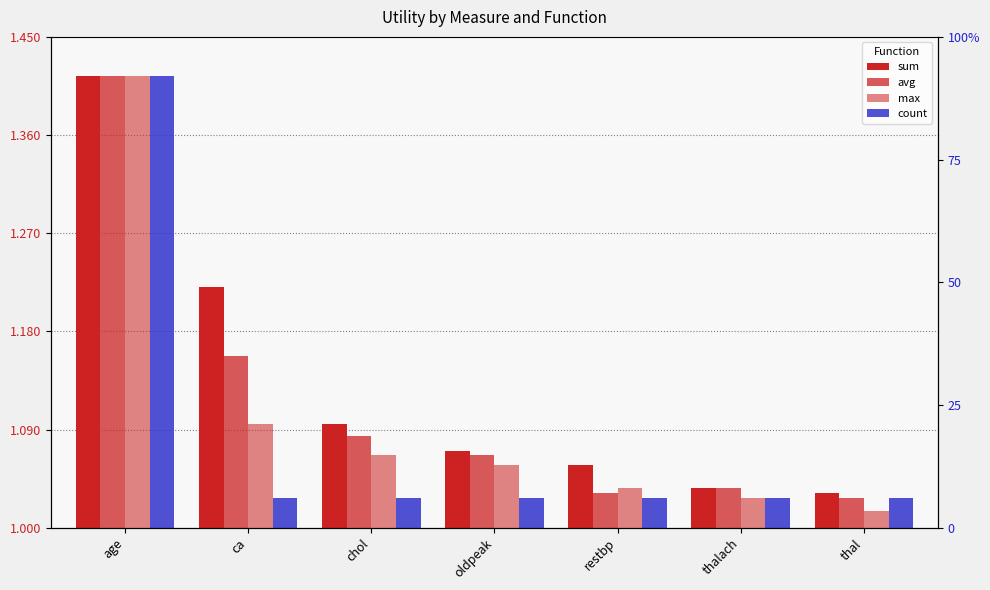

The avg series shows 0.0 at thal. True or false?

False